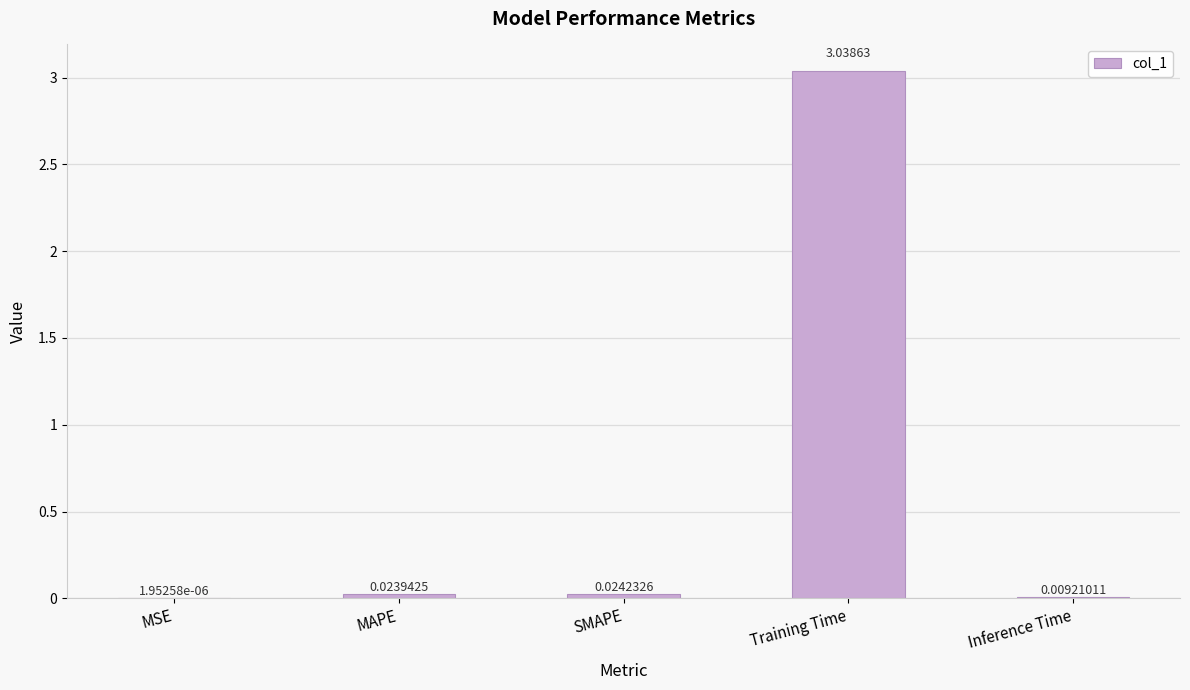

Which label corresponds to the largest value in the chart?

Training Time